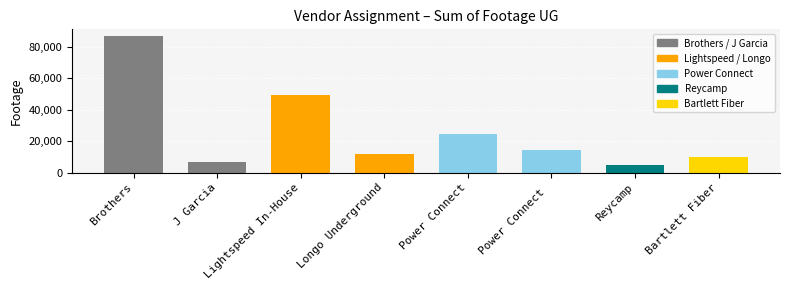

Reading left to right, what are all the values shown in this chart?

86574	6526	49214	11579	24514	14054	4975	9984